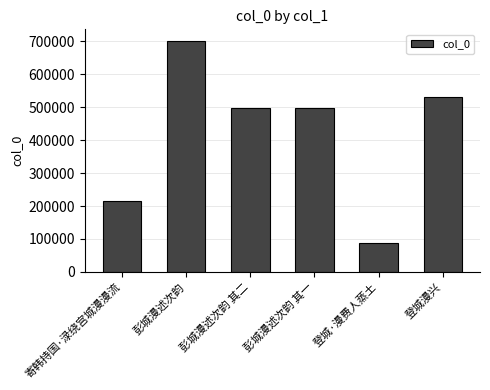

Between 彭城漫述次韵 其一 and 彭城漫述次韵, which is larger?

彭城漫述次韵